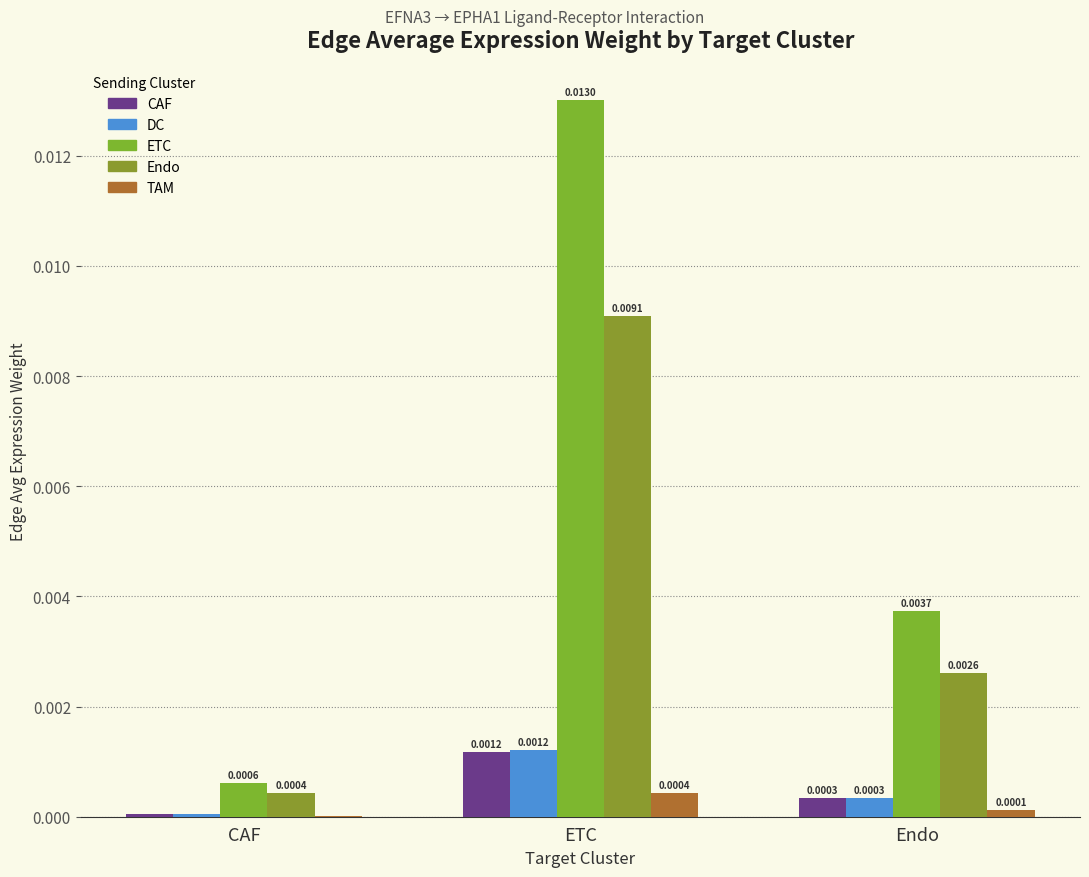

What position from the left is ETC?

2